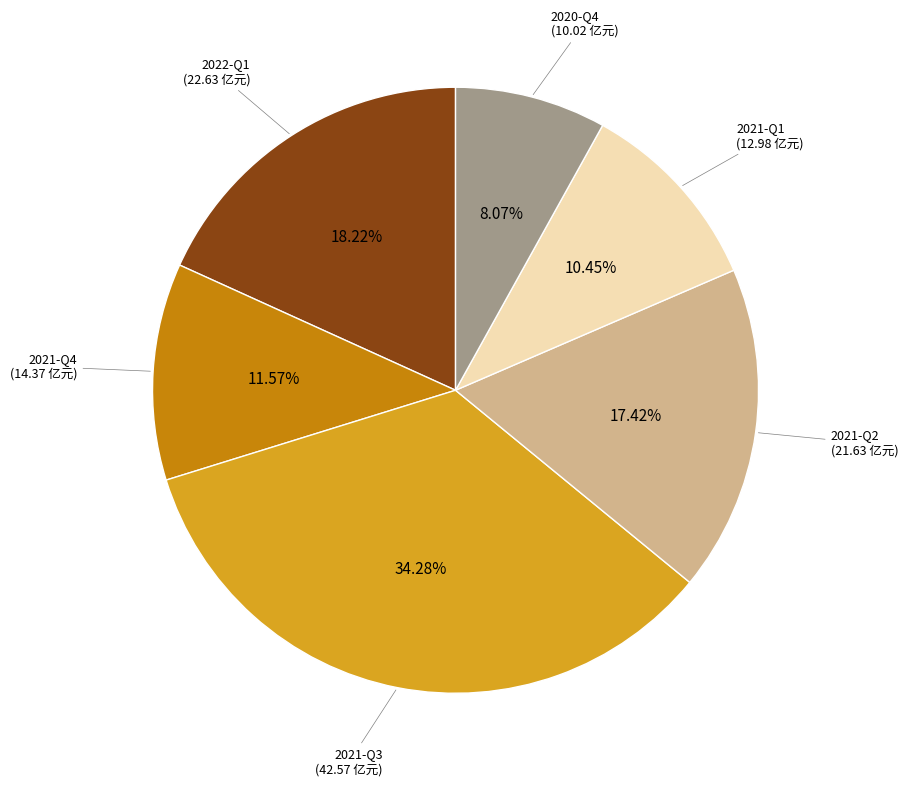

Count the number of slices in the pie.

6